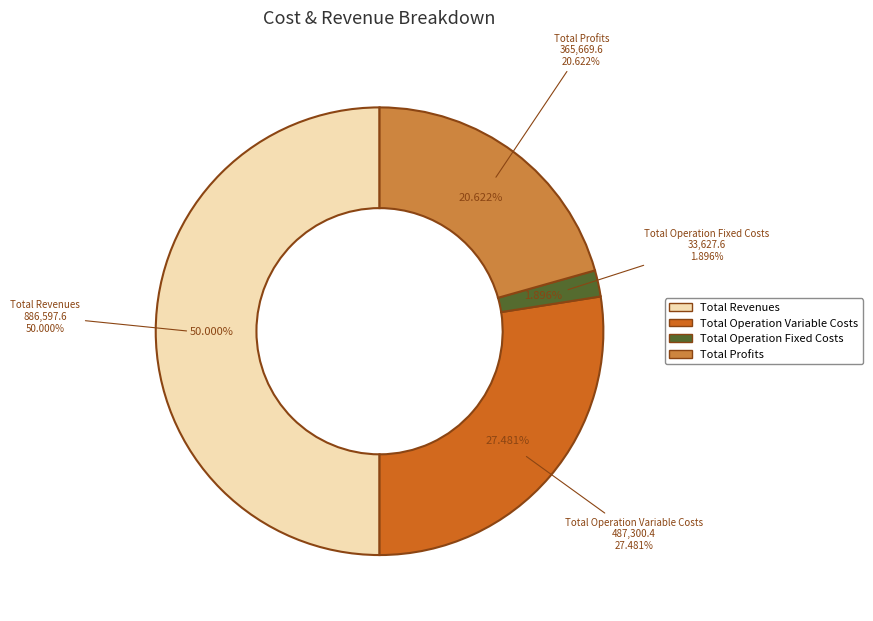

Approximately how many times larger is the value at Total Operation Fixed Costs compared to Total Profits?

0.1